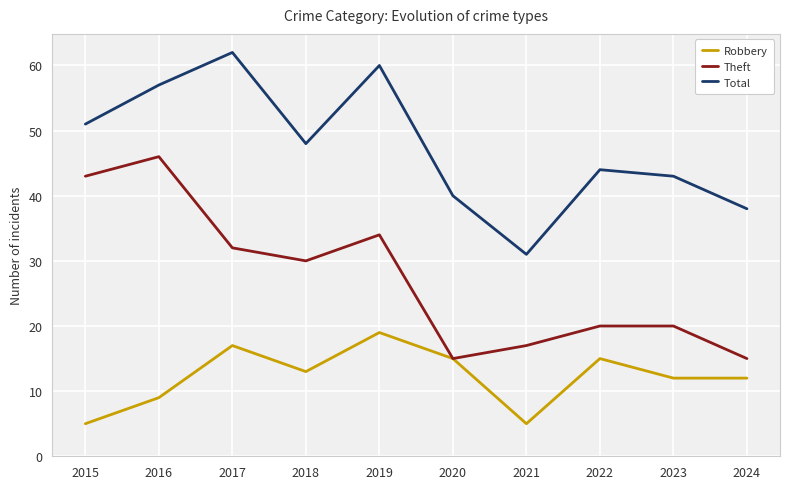

At how many categories does at least one series exceed 55?

3